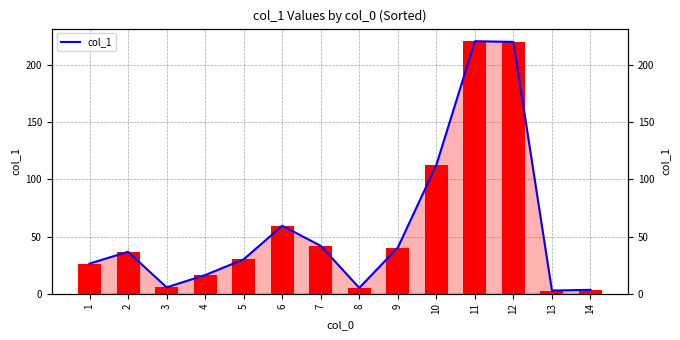

What is the value of the 2nd bar from the left?

36.7